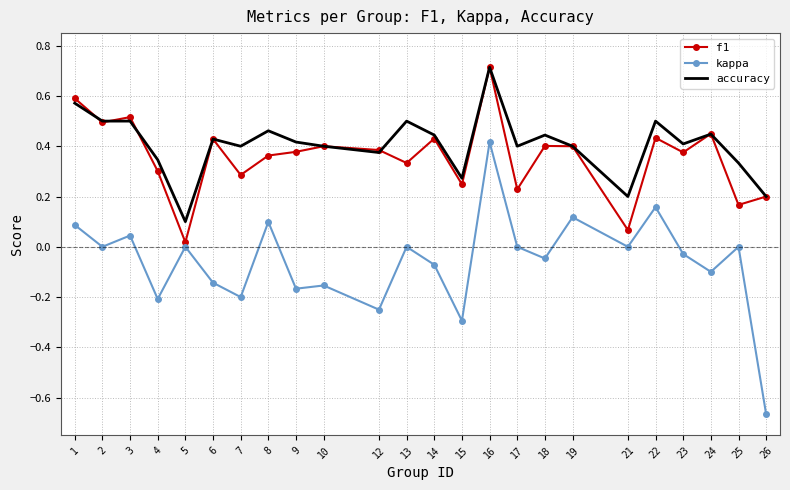

True or false: kappa and accuracy cross at least once.

False